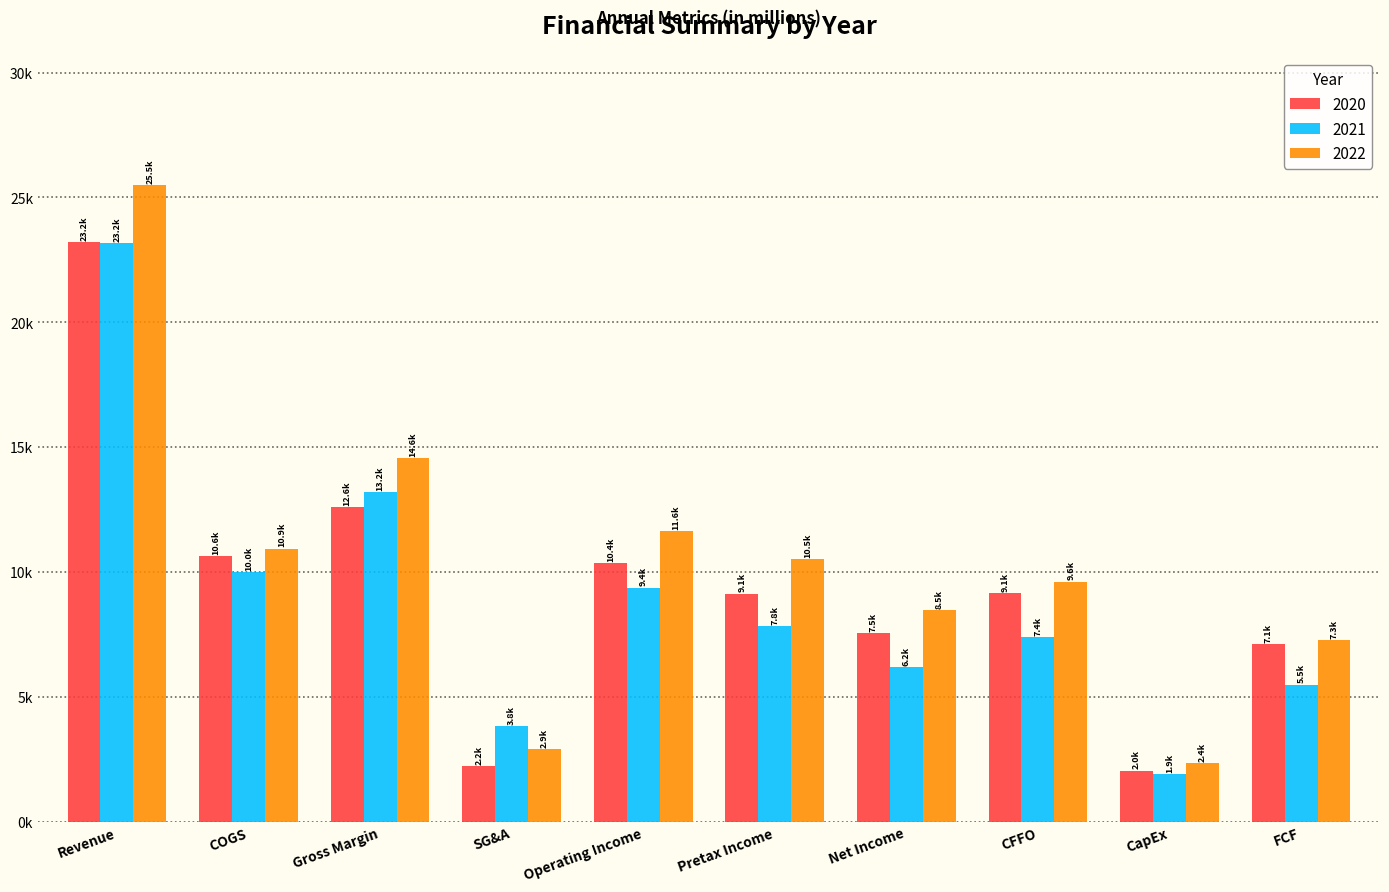

What value does the 2021 series have at Operating Income?

9371.0